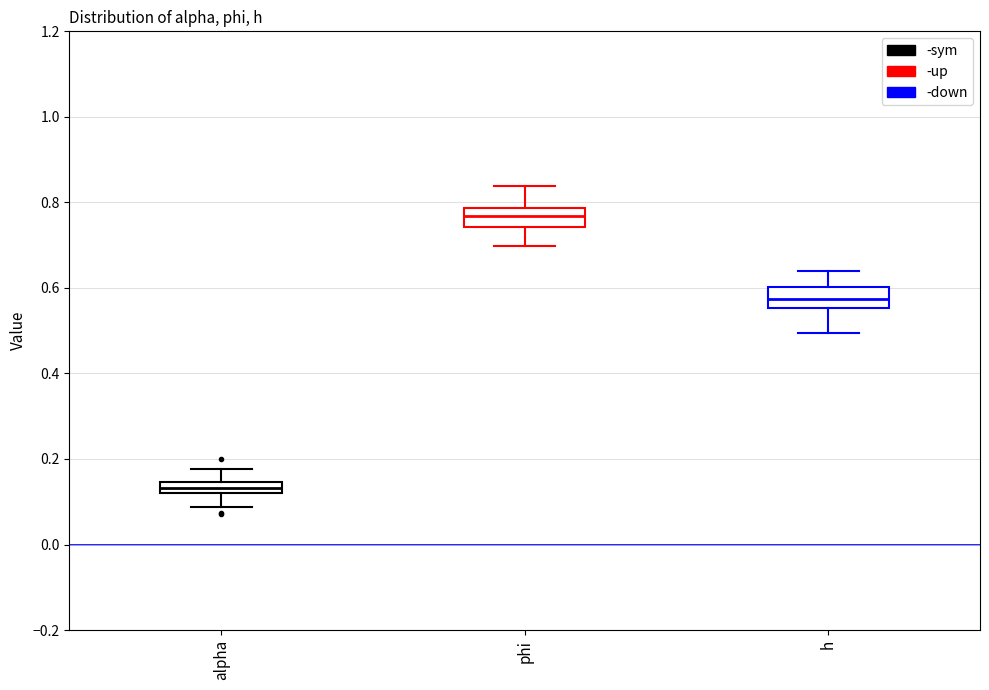

Which box has the lowest median line?

alpha